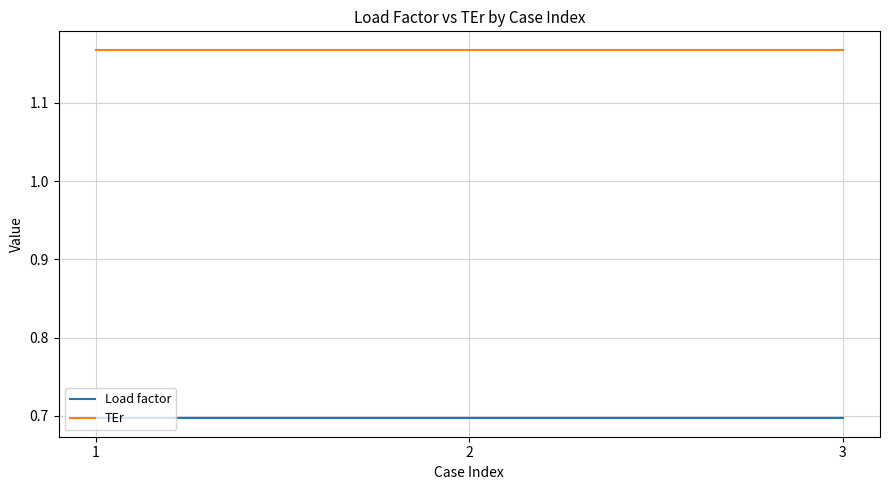

What is the total value across all series at 3?

1.9